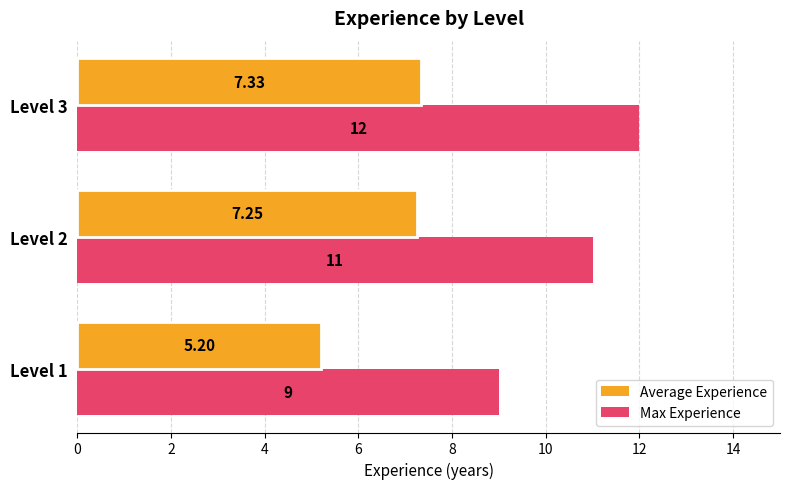

Rank the categories by Average Experience value from lowest to highest.

Level 1, Level 2, Level 3